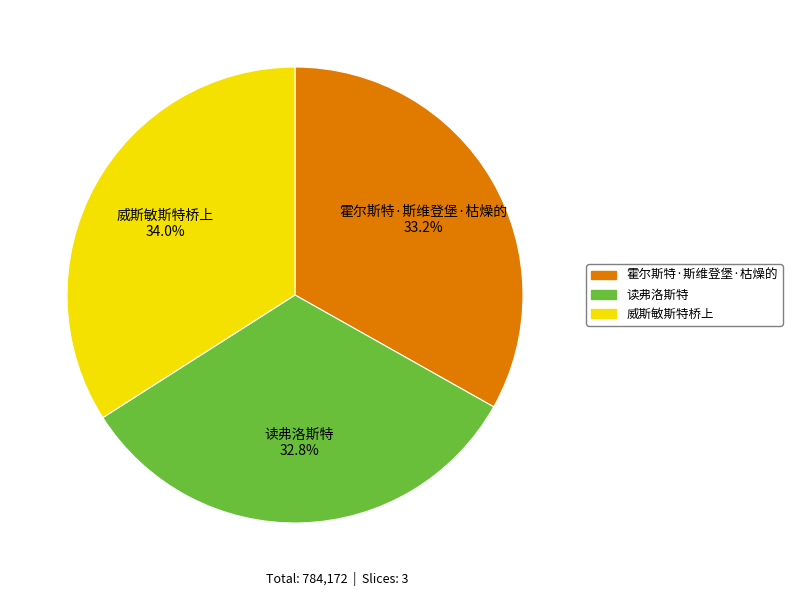

Which has a higher value, 读弗洛斯特 32.8% or 威斯敏斯特桥上 34.0%?

威斯敏斯特桥上 34.0%